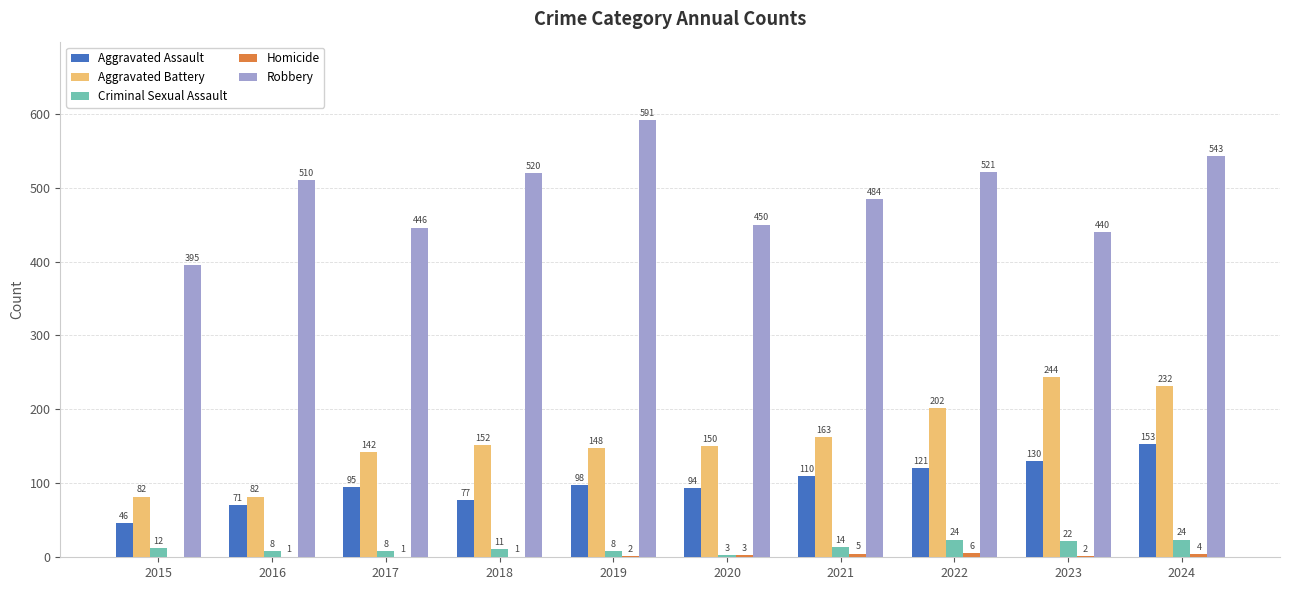

Is it true that Aggravated Assault equals 102 at 2016?

False